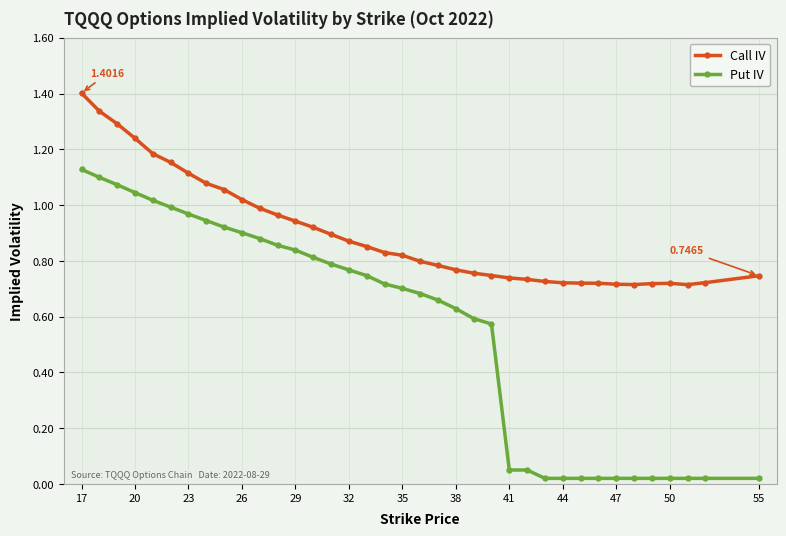

Which series has the largest total across all categories?

Call IV